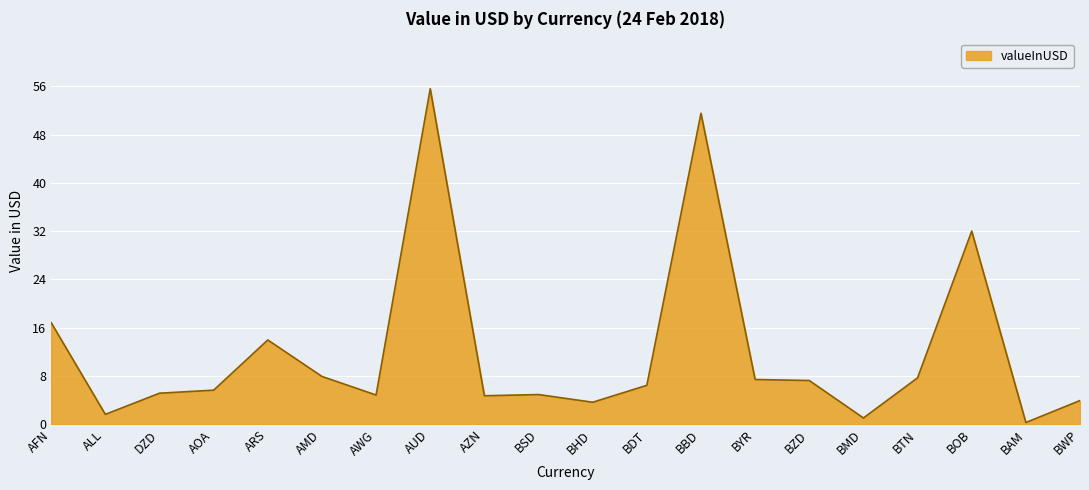

What value does the data have at AWG?

4.9